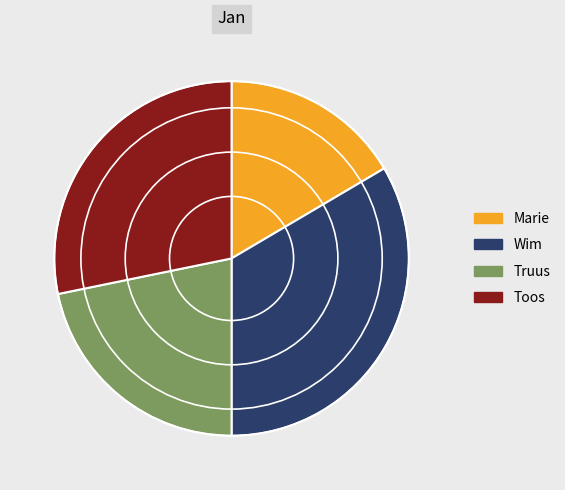

How many slices are in this pie chart?

4